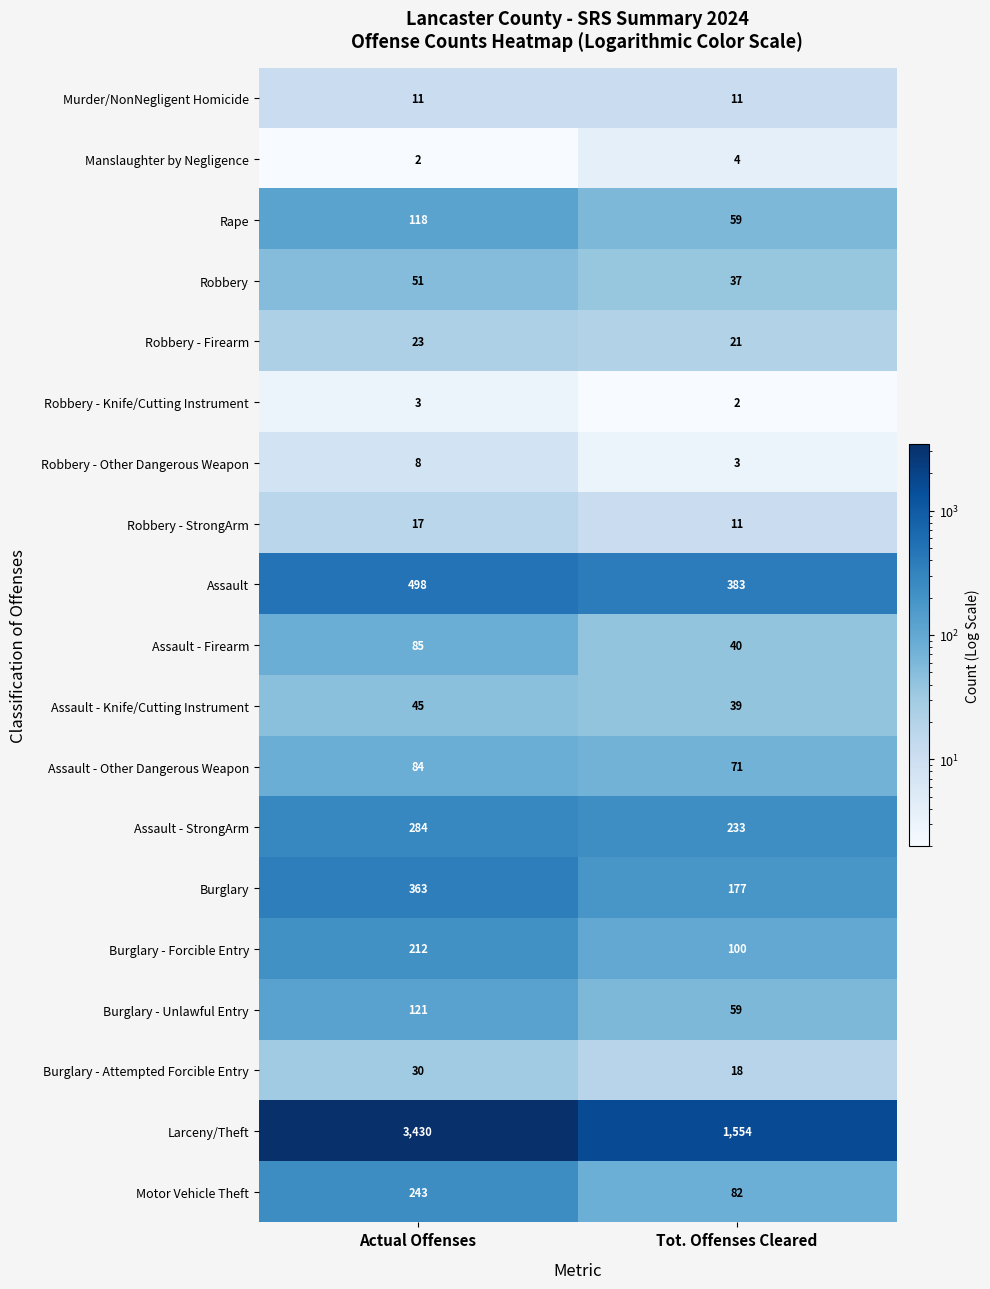

What is the difference between the Assault - Firearm values at Actual Offenses and Tot. Offenses Cleared?

45